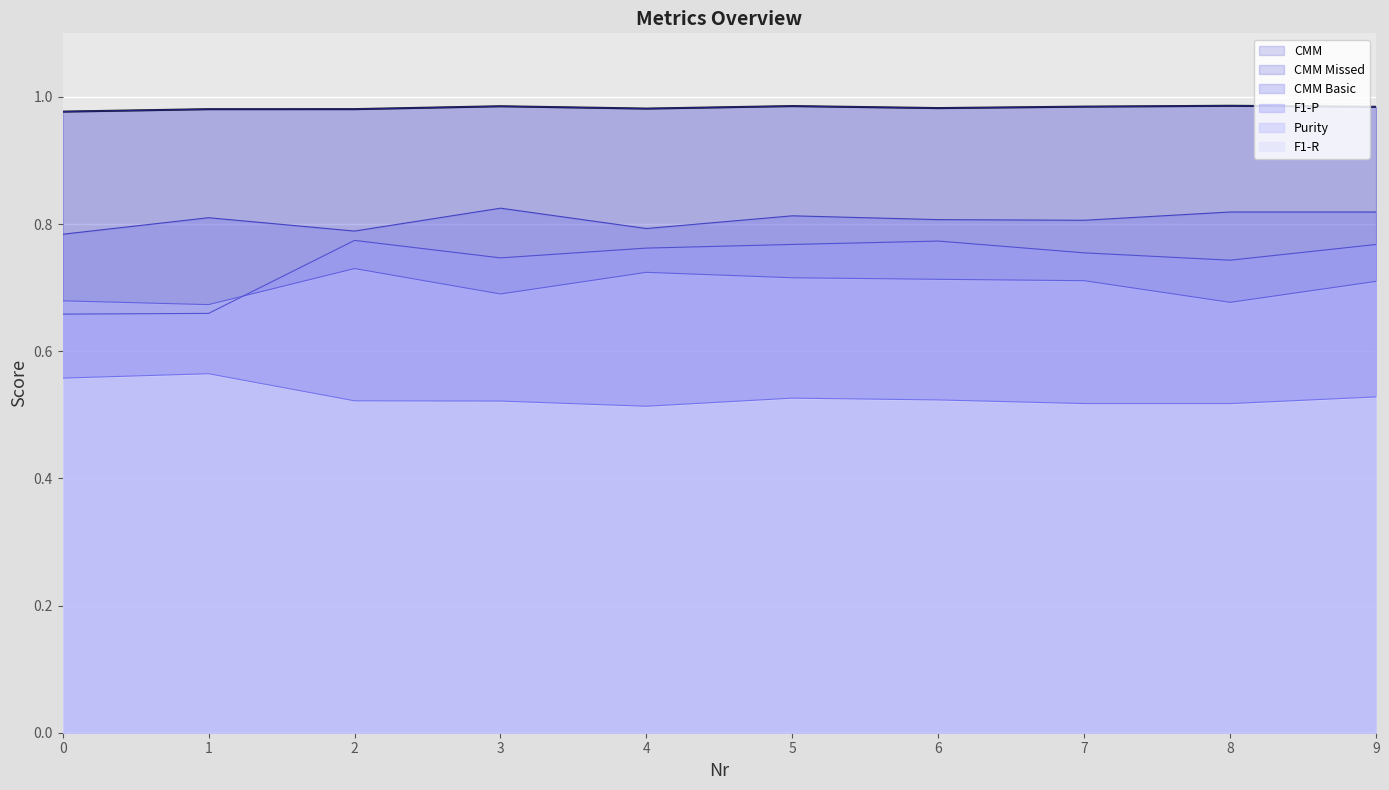

At how many categories does at least one series exceed 0?

10